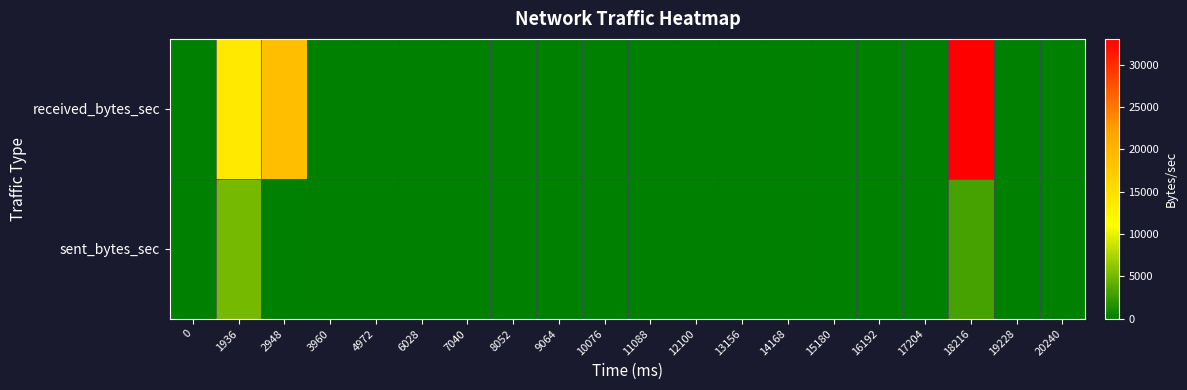

What is the maximum value shown in the chart?

33053.0